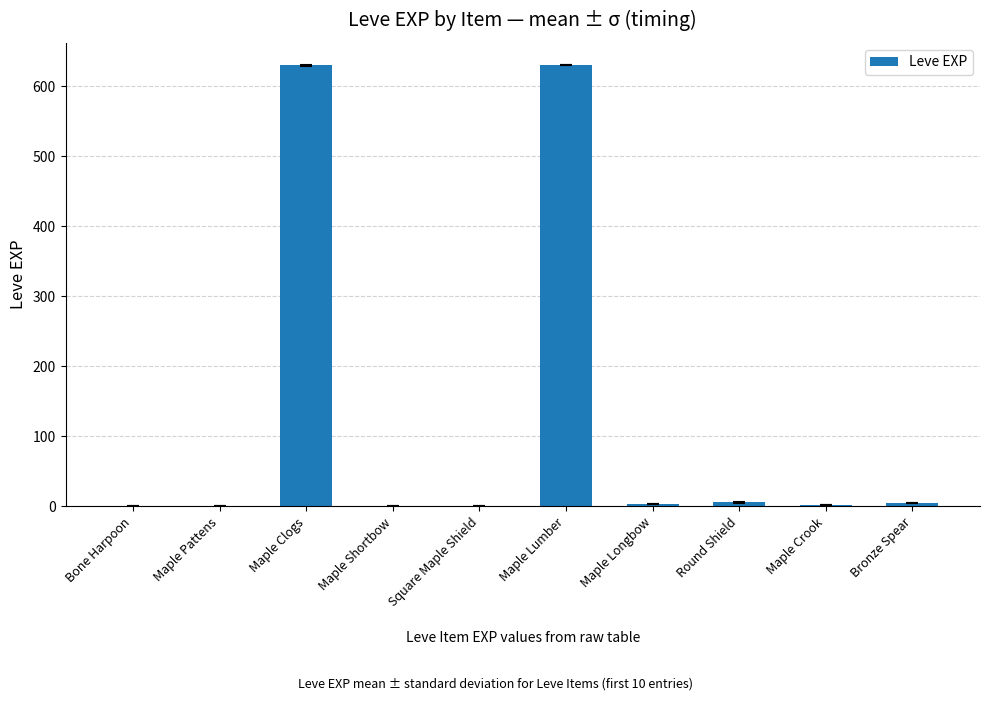

What is the maximum value shown in the chart?

630